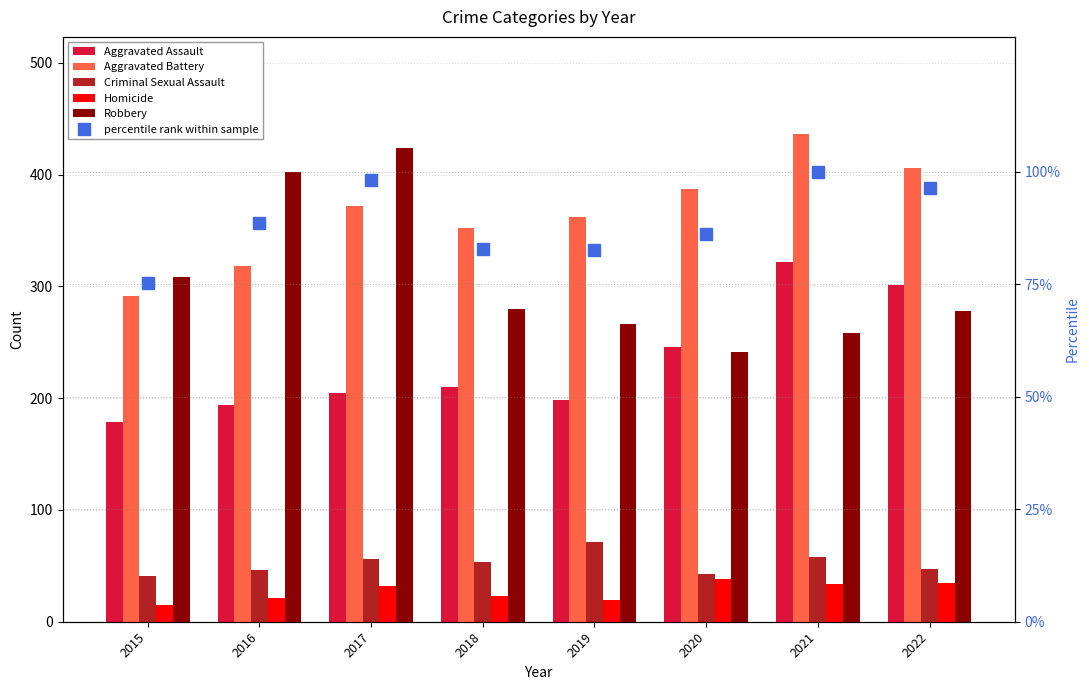

At which category is the sum across all series the highest?

2021